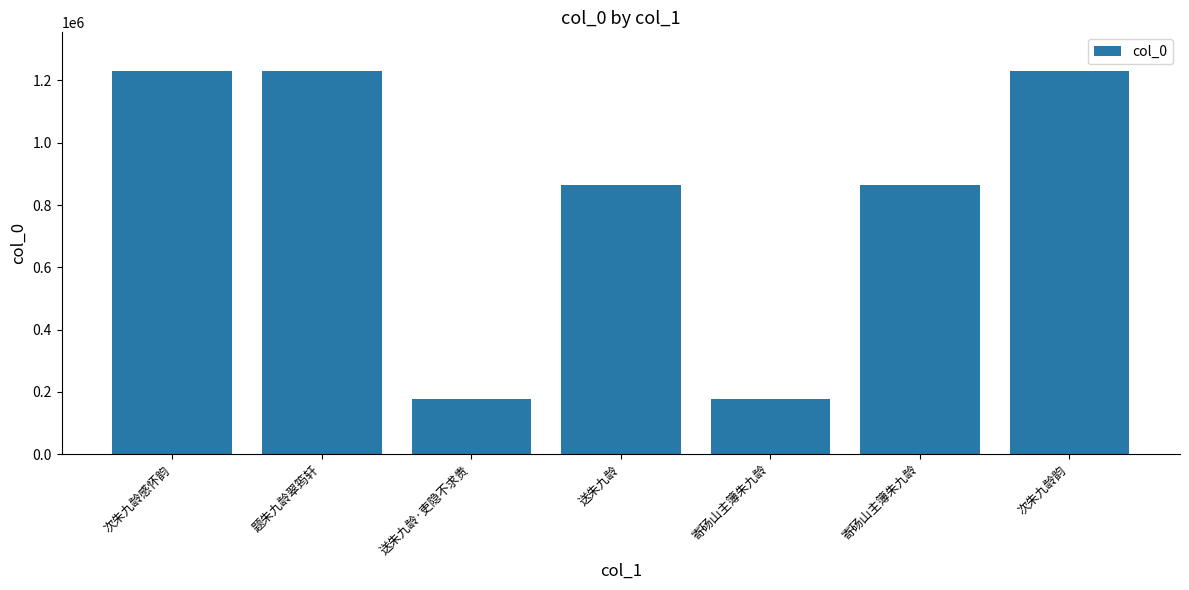

What is the label of the 4th bar from the left?

送朱九龄